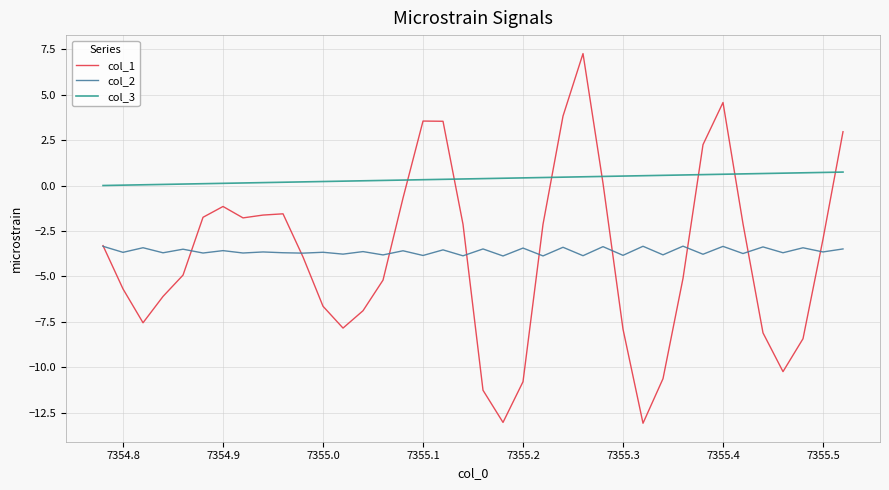

True or false: col_2 and col_3 intersect in this chart.

False